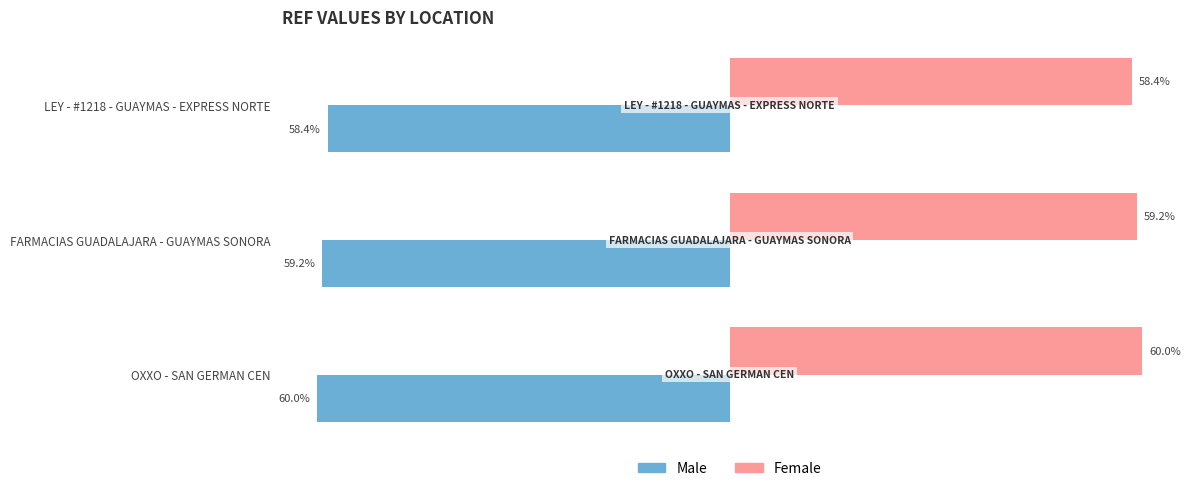

Rank the series by their average value, from highest to lowest.

Female, Male